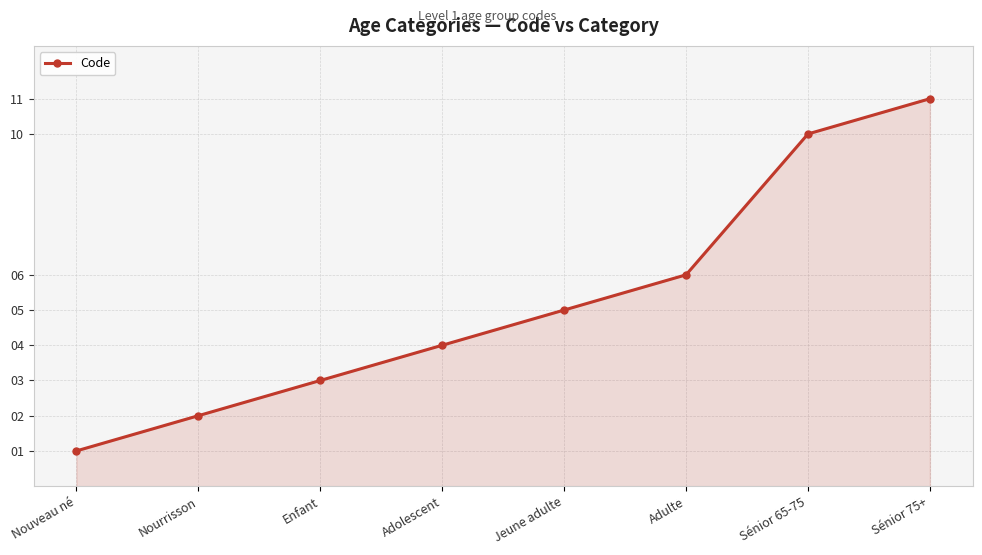

How many series are shown in this chart?

1